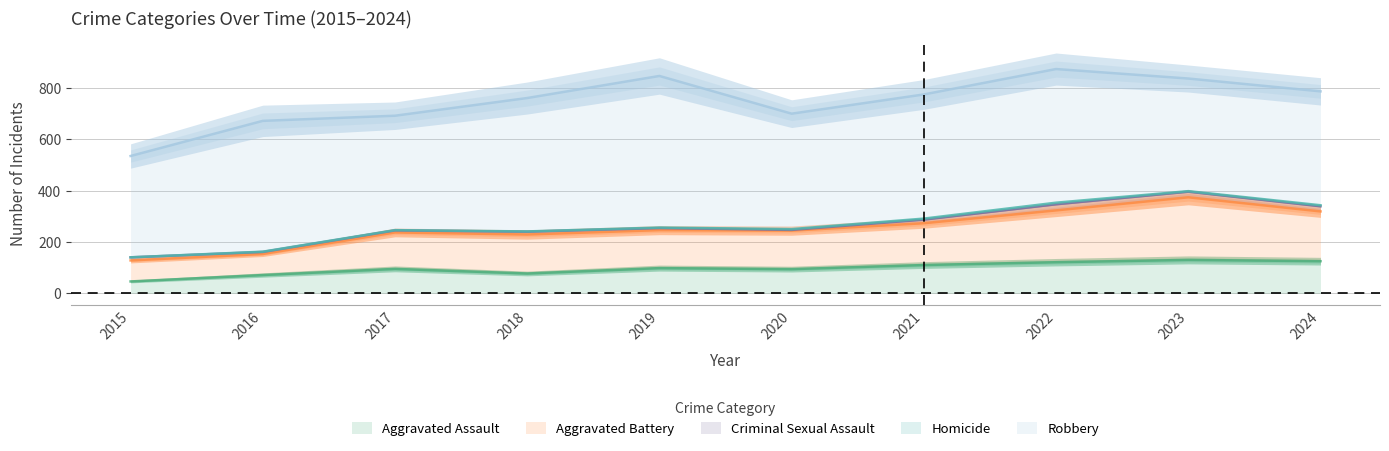

Rank the series by their maximum value, from highest to lowest.

Robbery, Aggravated Battery, Aggravated Assault, Criminal Sexual Assault, Homicide